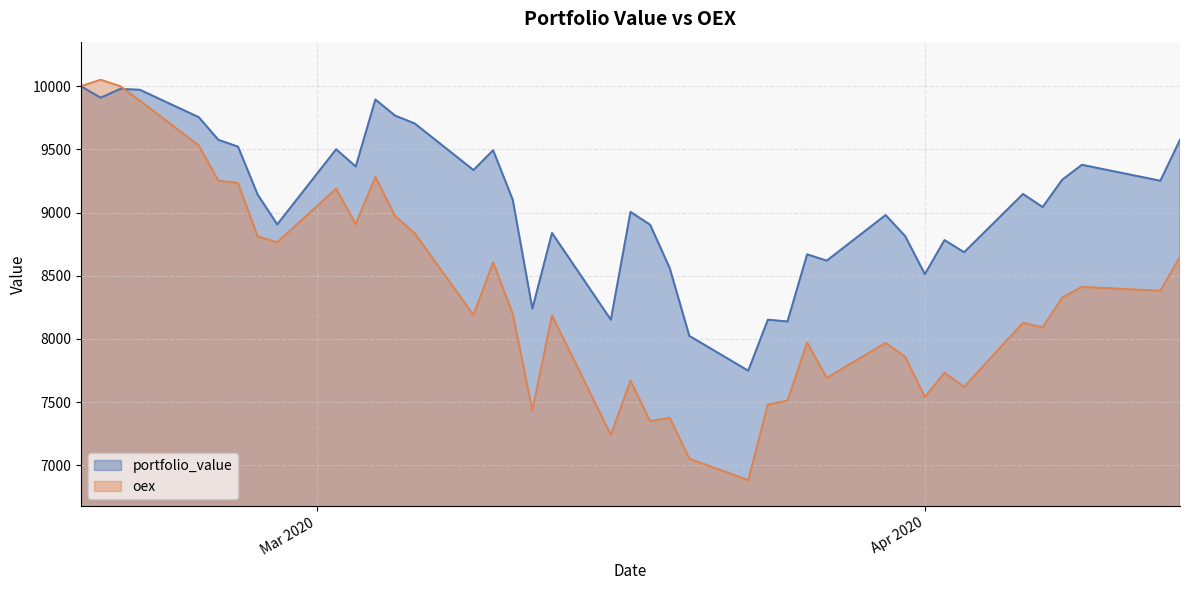

What is the highest value of the oex series?

10051.7